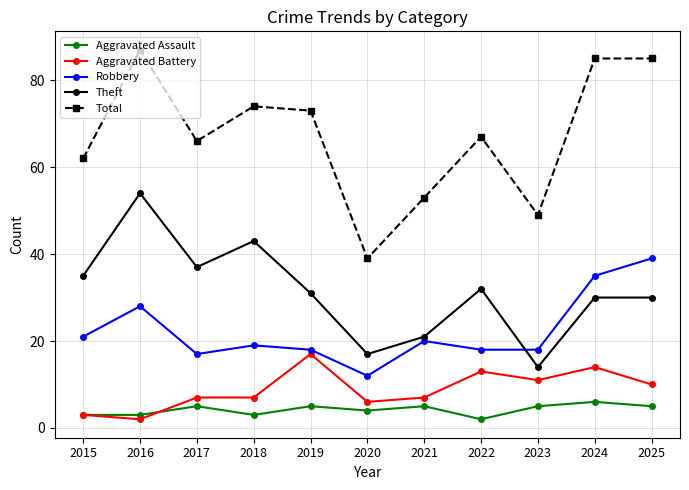

True or false: Robbery and Aggravated Assault intersect in this chart.

False